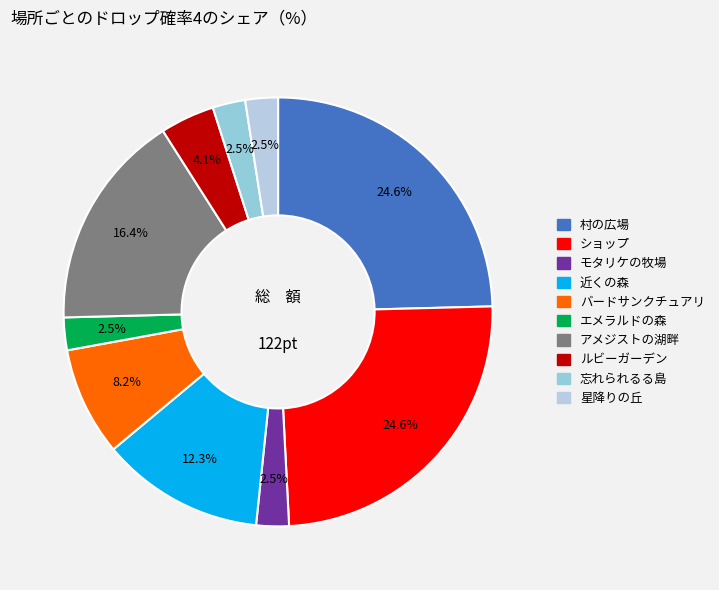

Count the number of slices in the pie.

10